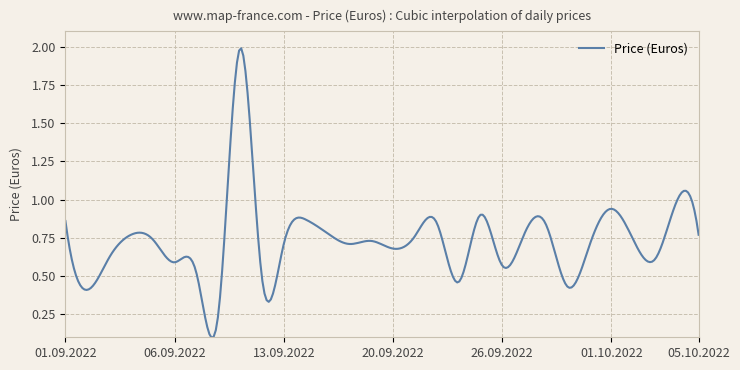

Which category has the highest value across all series?

10.09.2022